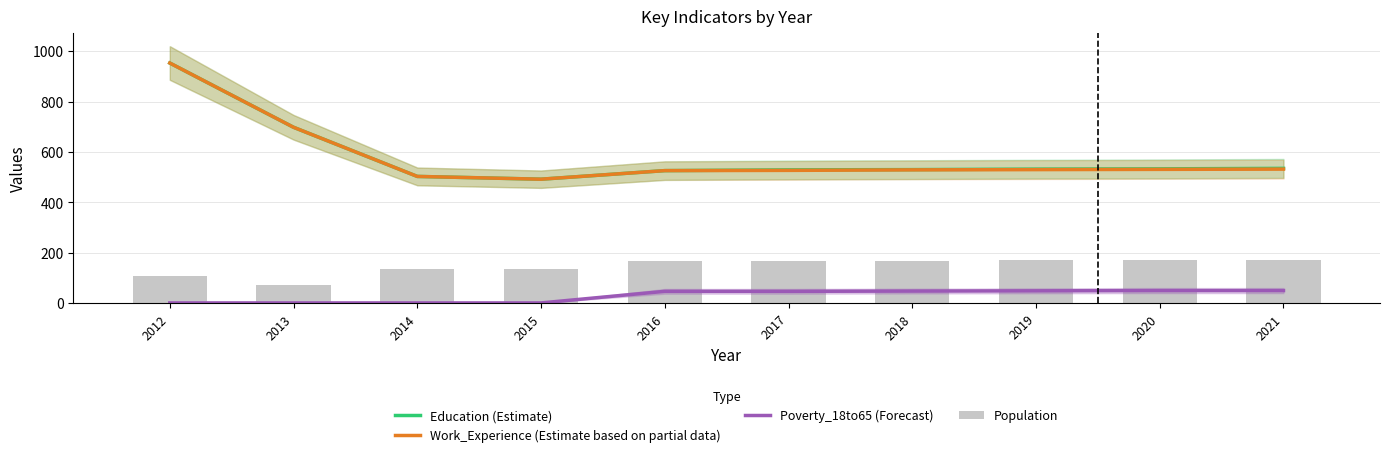

Reading left to right, what are all the values shown in this chart?

Education (Estimate): 2012=953	2013=698	2014=503	2015=492	2016=526	2017=529	2018=530	2019=532	2020=533	2021=535
Work_Experience (Estimate based on partial data): 2012=953	2013=698	2014=503	2015=492	2016=526	2017=527	2018=529	2019=530	2020=531	2021=532
Poverty_18to65 (Forecast): 2012=1	2013=1	2014=1	2015=1	2016=47	2017=47	2018=48	2019=49	2020=50	2021=50
Population: 2012=107	2013=73	2014=137	2015=136	2016=169	2017=169	2018=169	2019=170	2020=170	2021=171